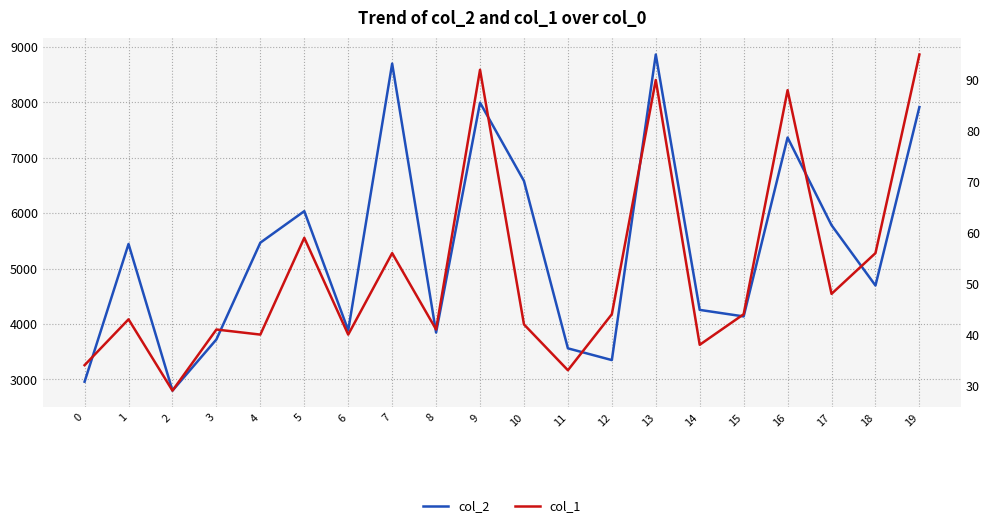

Count the number of data series in this chart.

2